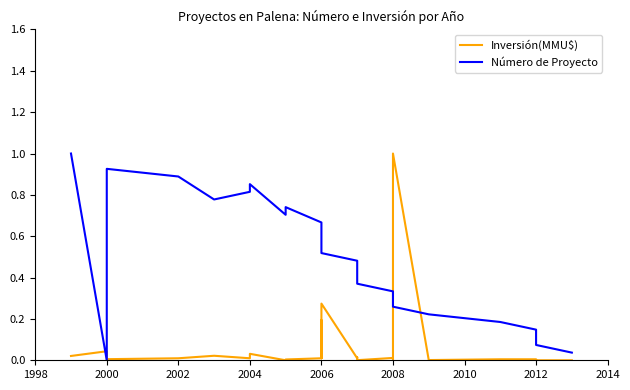

At which label is Número de Proyecto closest to 0?

2000